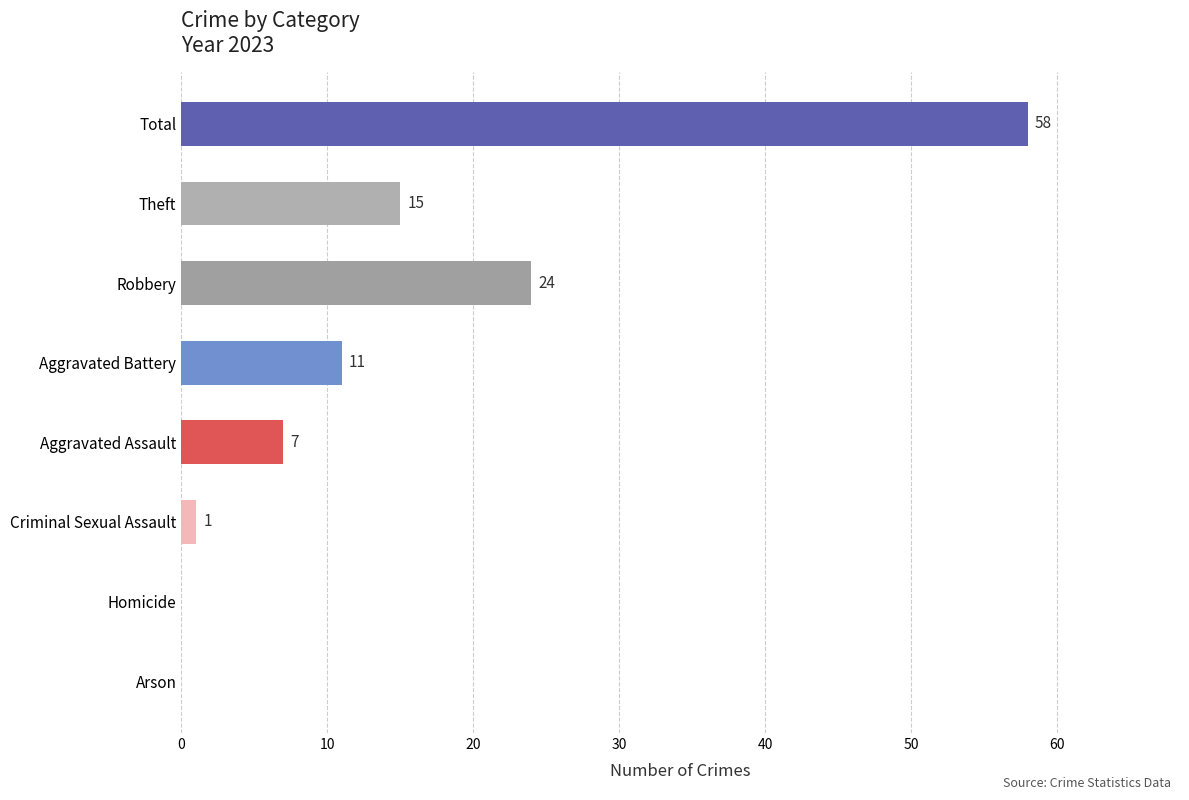

What is the maximum value shown in the chart?

58